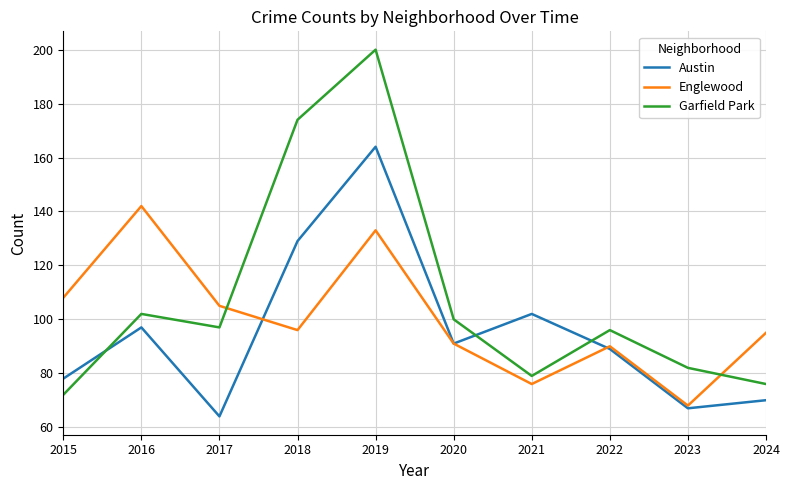

True or false: Austin has a value of 102 at 2021.

True